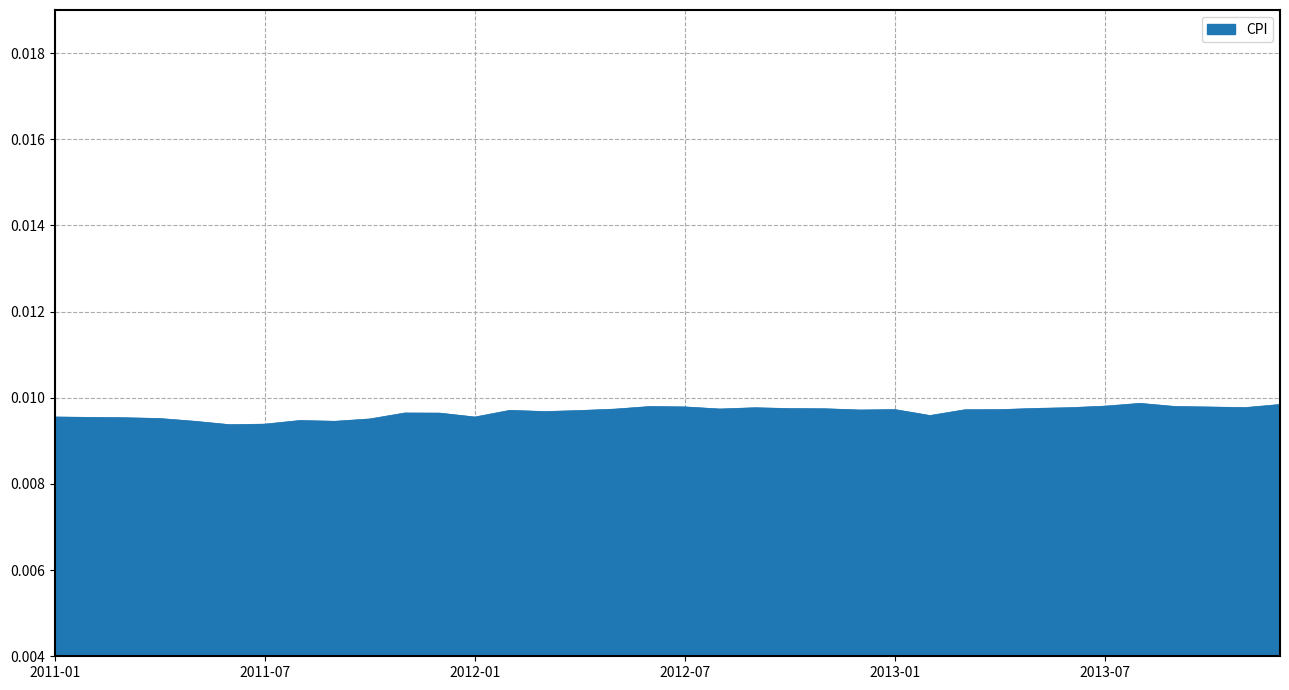

Does the chart have visible grid lines?

Yes